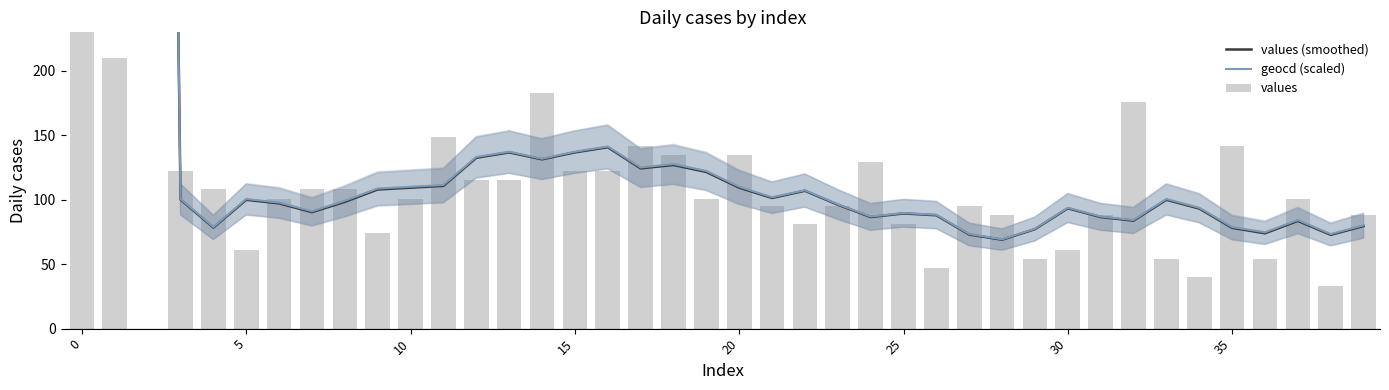

The value of values at 15 is 215.5. True or false?

False